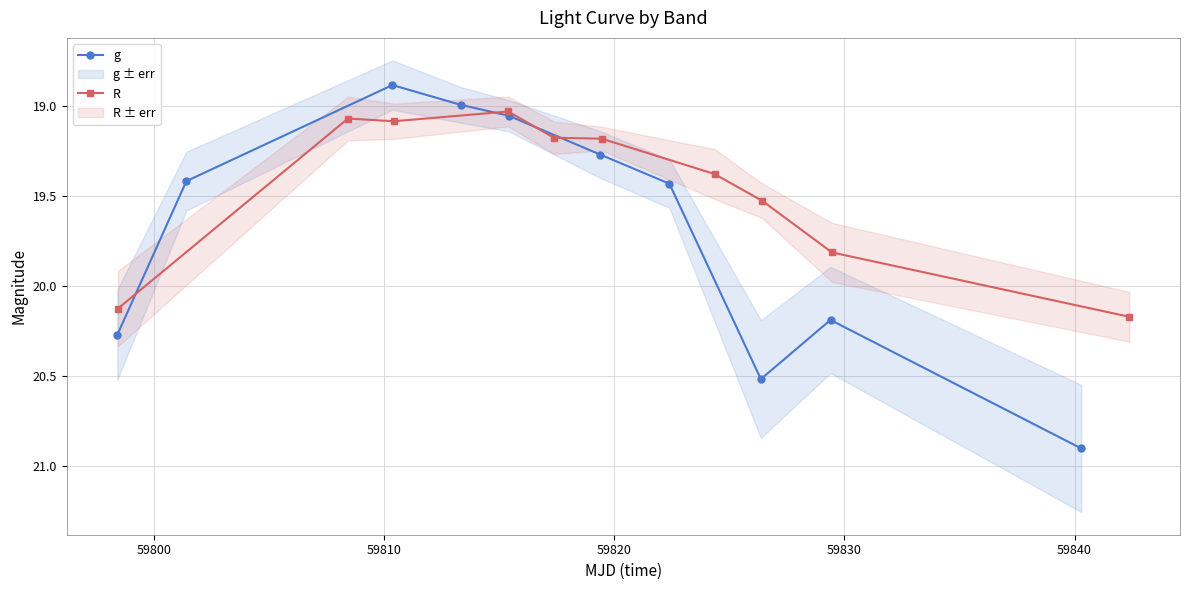

What is the highest value of the g series?

20.9